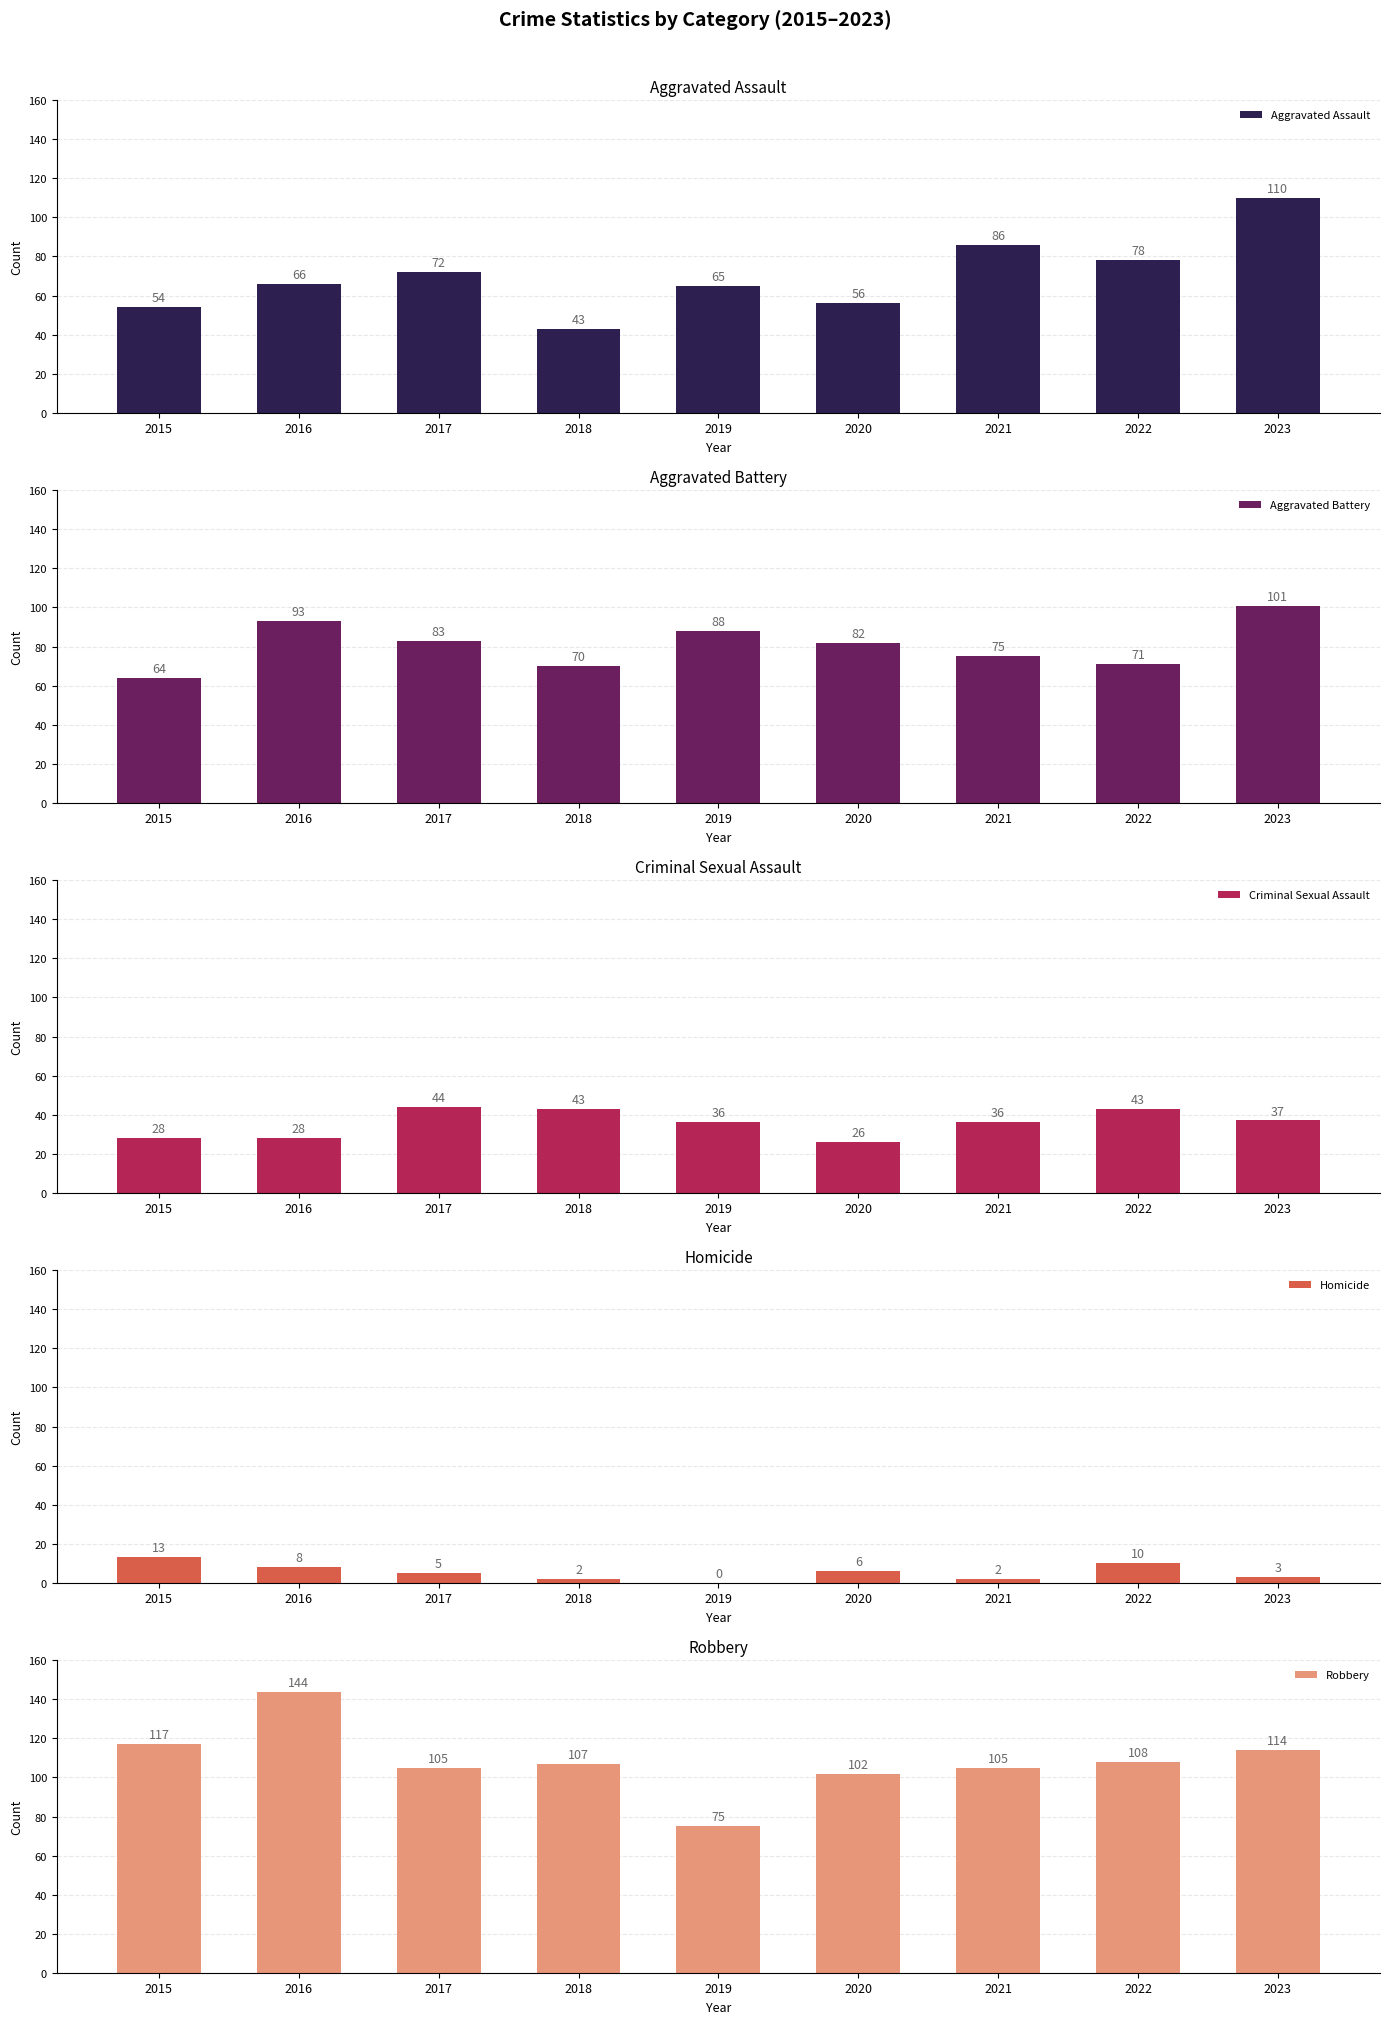

What is the spread (max minus min) of values at 2018?

105